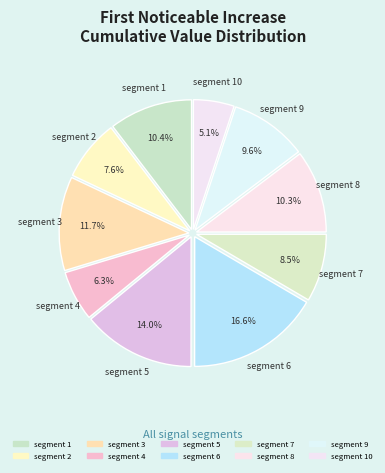

How many segments does this pie chart have?

10